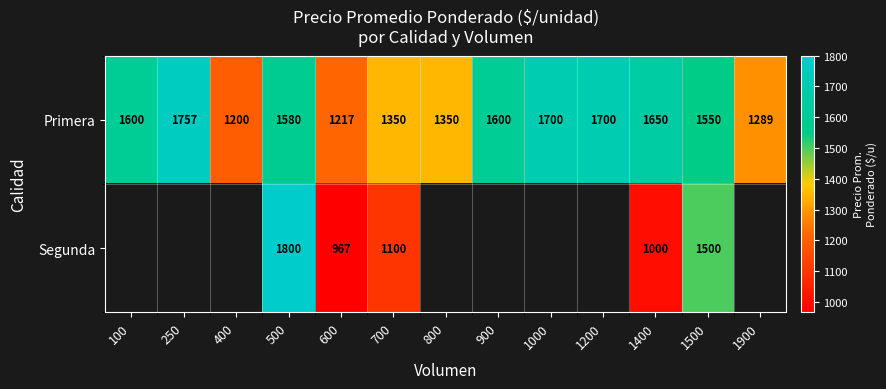

At 600, list the series in order from smallest to largest.

Segunda, Primera